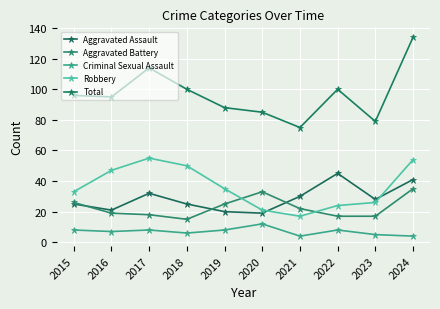

At which category does Total reach its first local peak?

2017